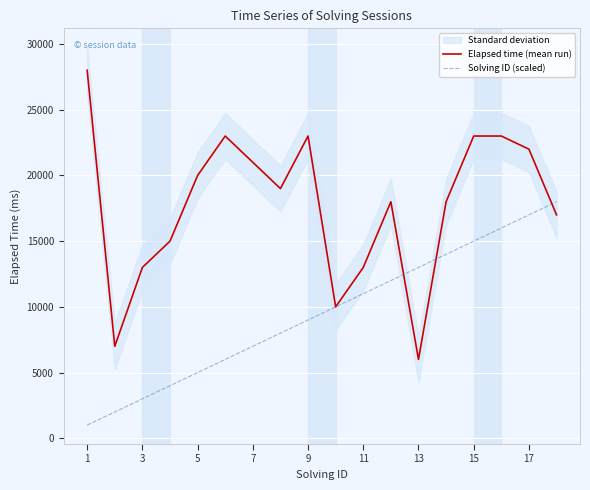

Reading right to left, transcribe all the data shown in this chart.

Elapsed time (mean run): 17000	22000	23000	23000	18000	6000	18000	13000	10000	23000	19000	21000	23000	20000	15000	13000	7000	28000
Solving ID (scaled): 18000	17000	16000	15000	14000	13000	12000	11000	10000	9000	8000	7000	6000	5000	4000	3000	2000	1000